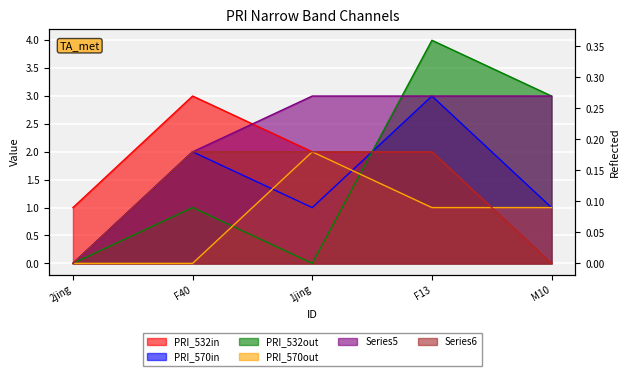

What is the total value across all series at M10?

8